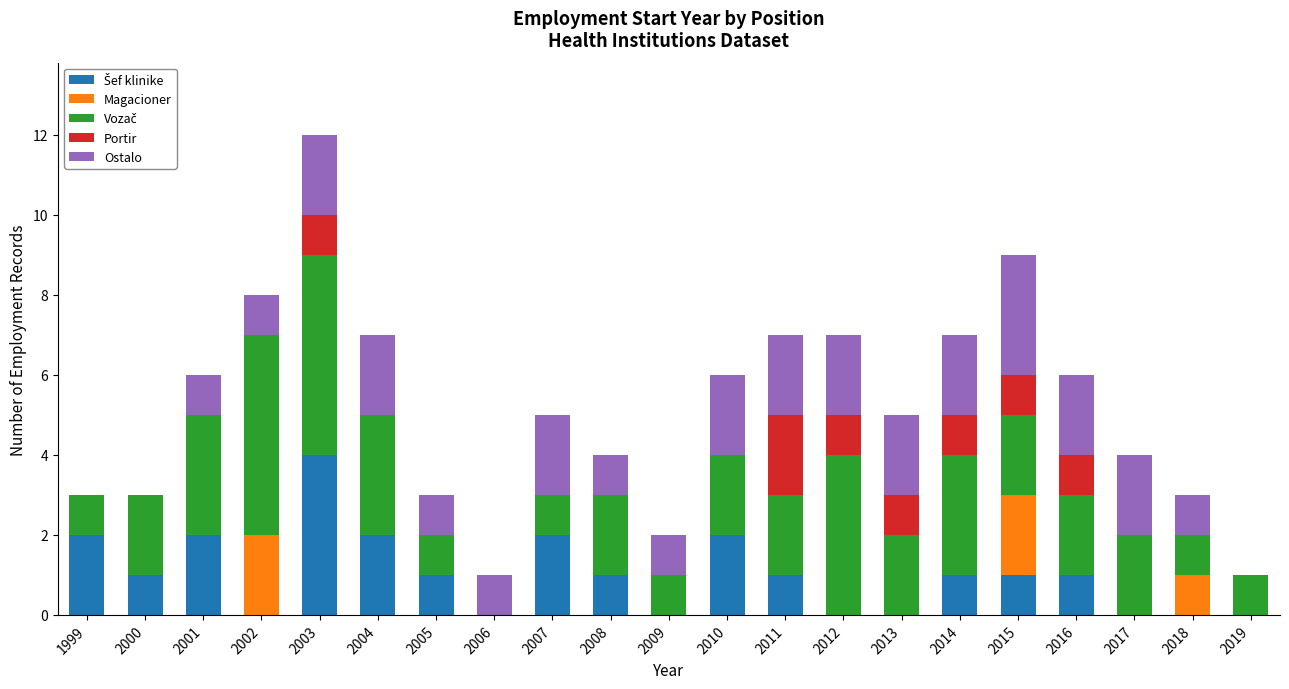

What is the total value across all series at 2008?

4